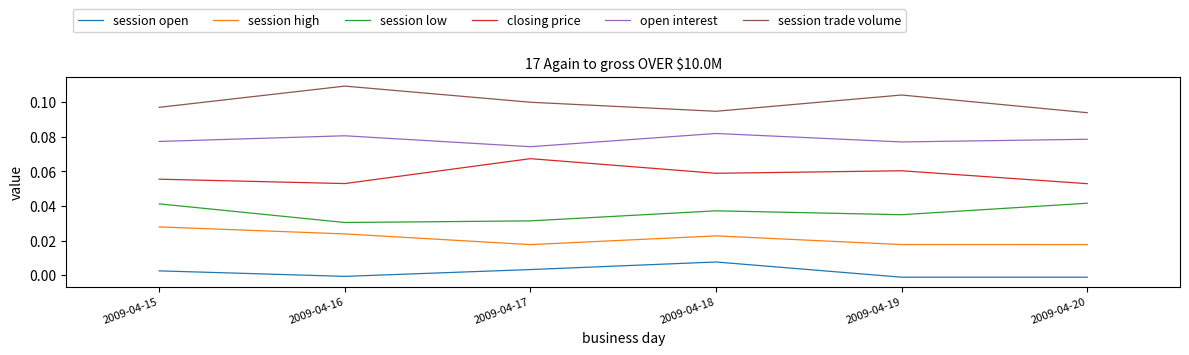

True or false: session open has a value of -0.0 at 2009-04-20.

True